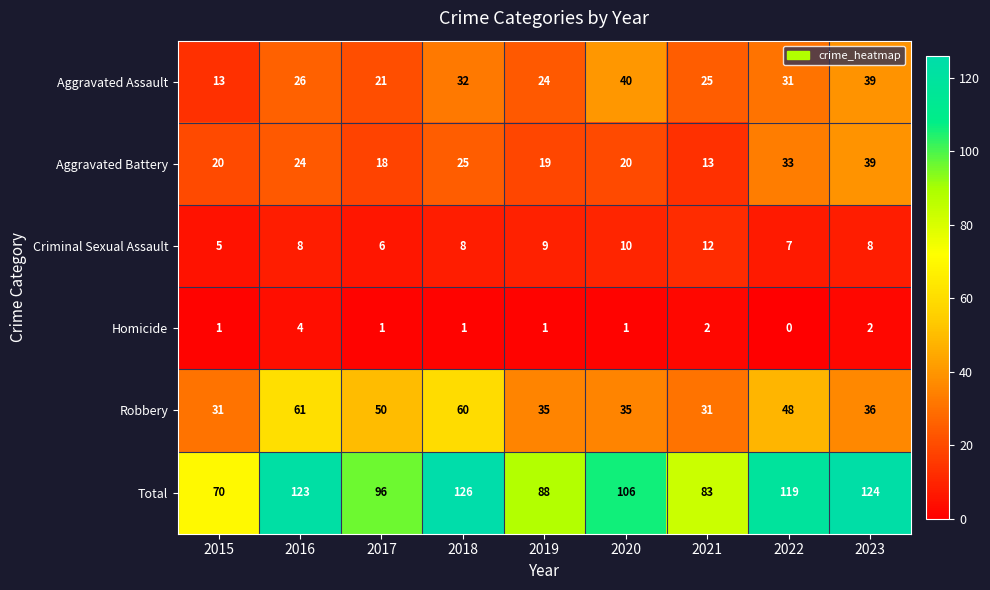

Is it true that Robbery equals 31 at 2015?

True